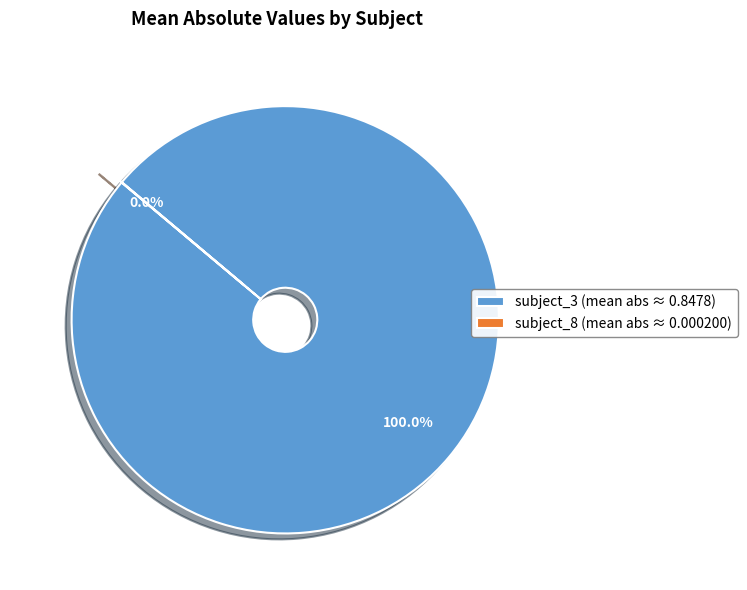

To the nearest percent, what is the difference between the largest and smallest slice percentages?

100%